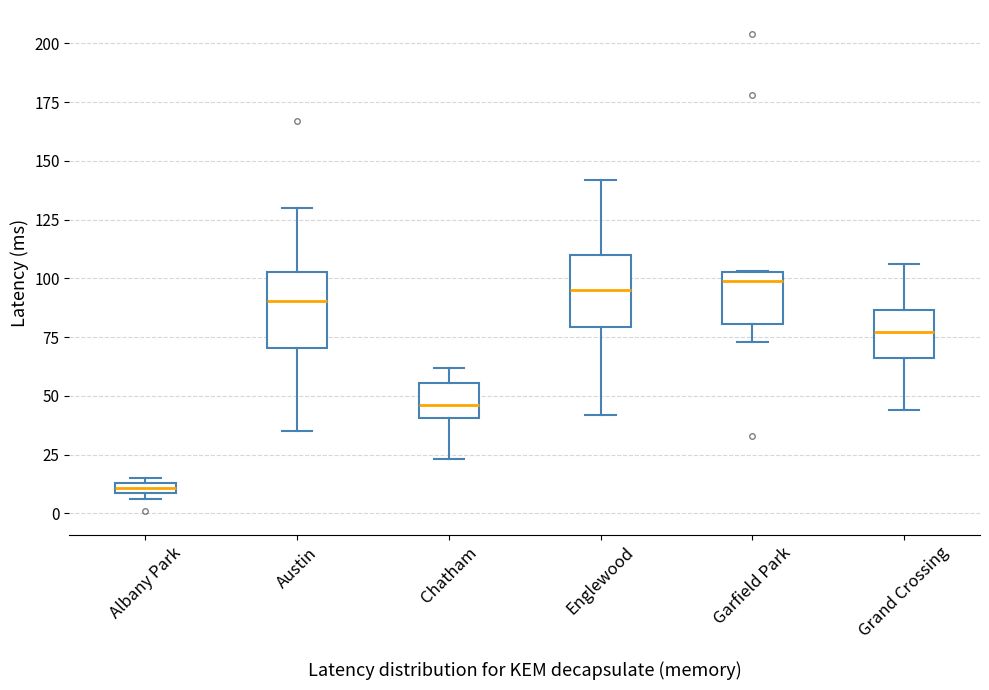

Where is the lower edge of the box for Austin on the y-axis? The values are not printed on the chart, so give them approximately, as read against the axis.

70